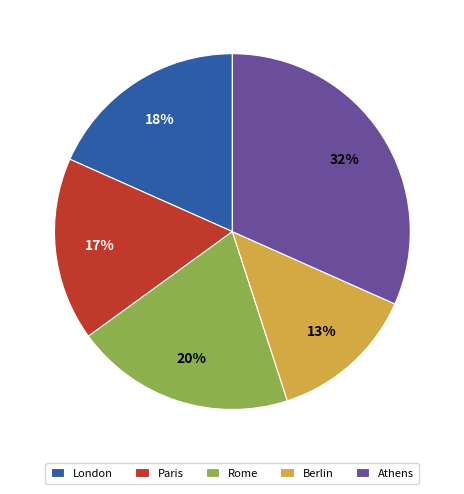

The Athens slice represents 32% of the pie. True or false?

True